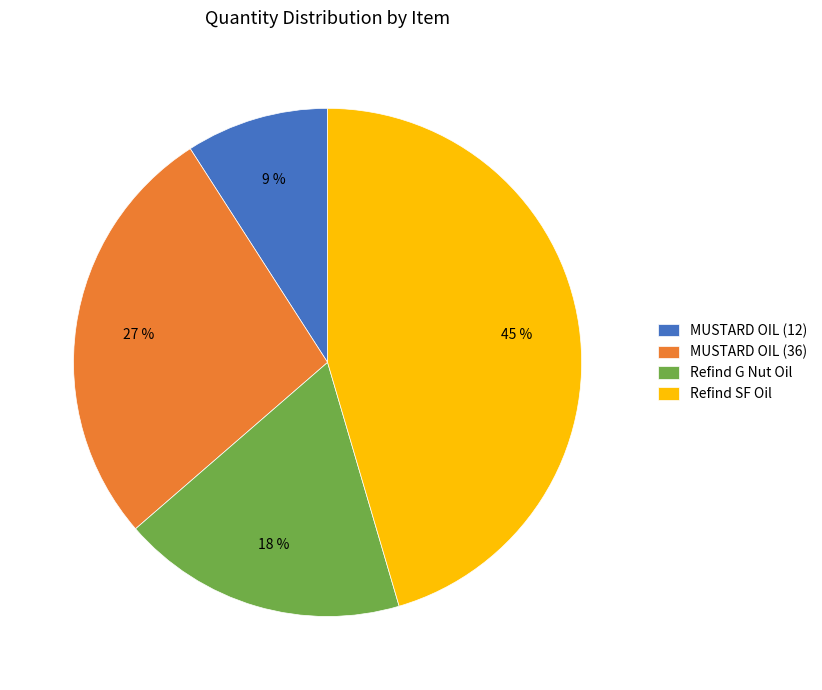

Approximately how many times larger is the value at MUSTARD OIL (36) compared to MUSTARD OIL (12)?

3.0